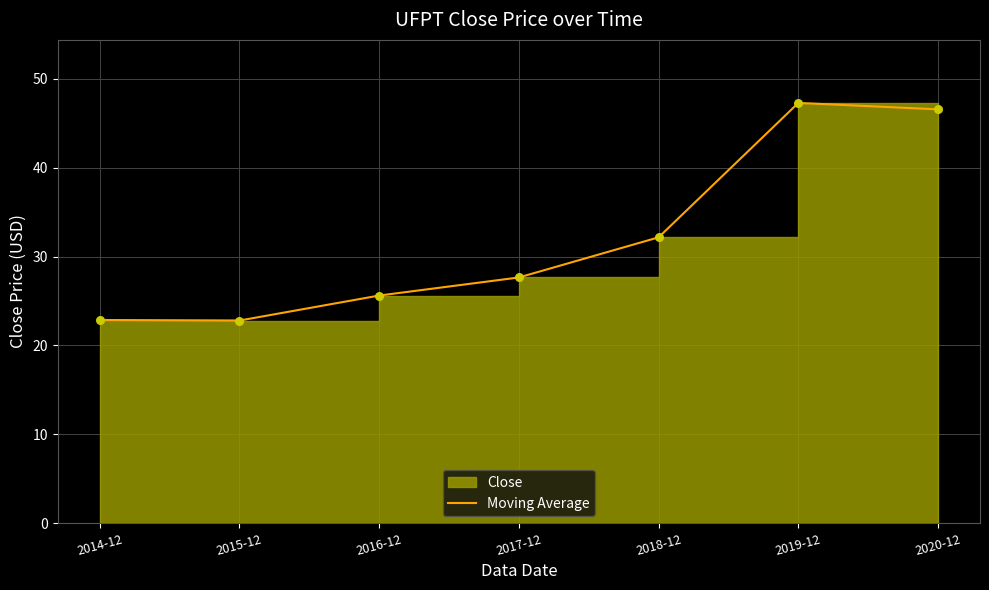

Approximately how many times larger is the value at 2016-12 compared to 2020-12?

0.6